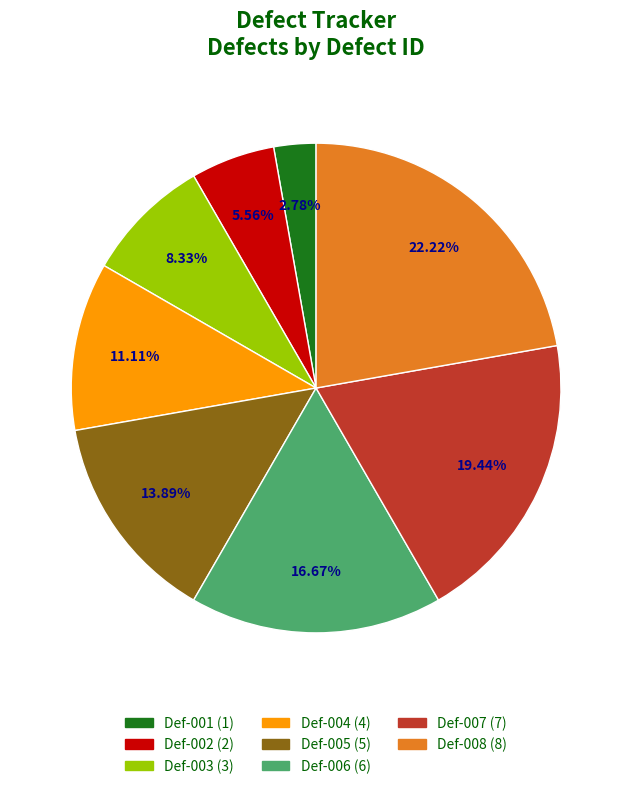

To the nearest percent, what percentage of the pie is Def-004?

11%